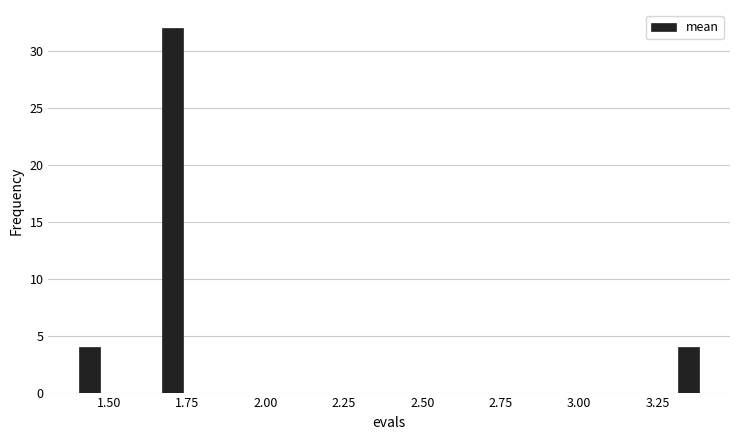

Around what value on the x-axis is the tallest bar? Give the approximate position of its centre, as read against the axis.

1.70